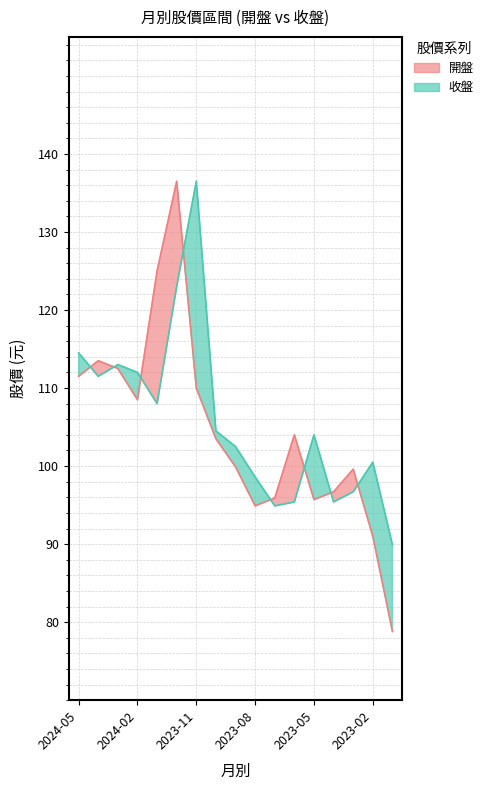

Which series ends up on top after the final intersection of 開盤 and 收盤?

收盤